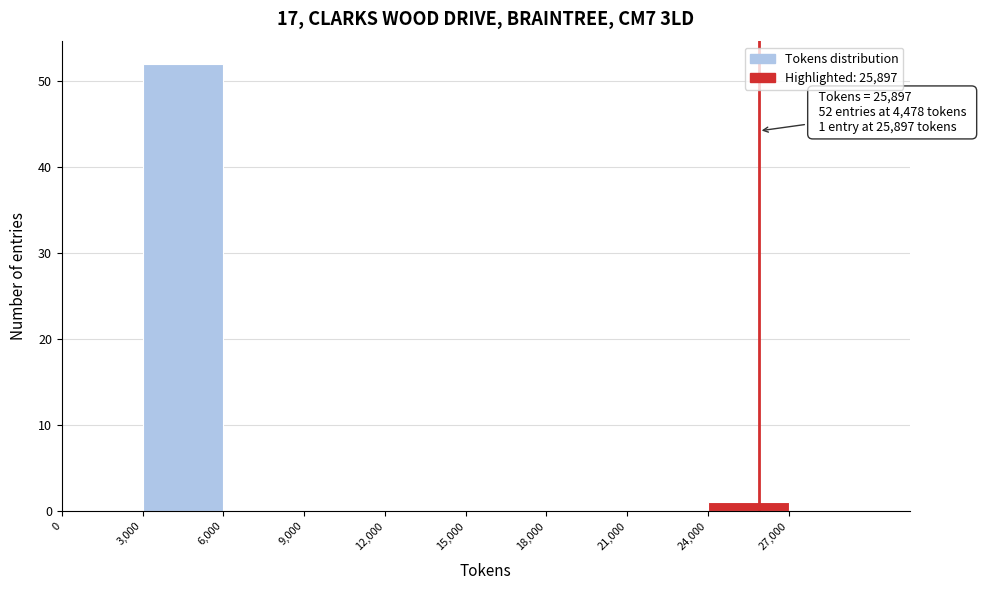

Which range on the x-axis has the tallest bar?

3000 to 6000